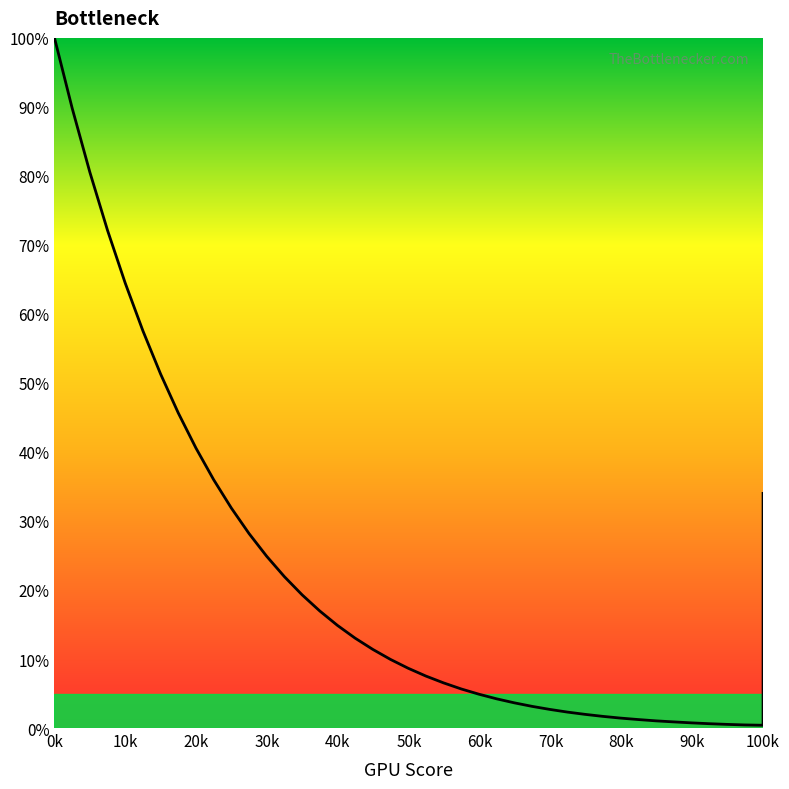

What is the average value?

0.2